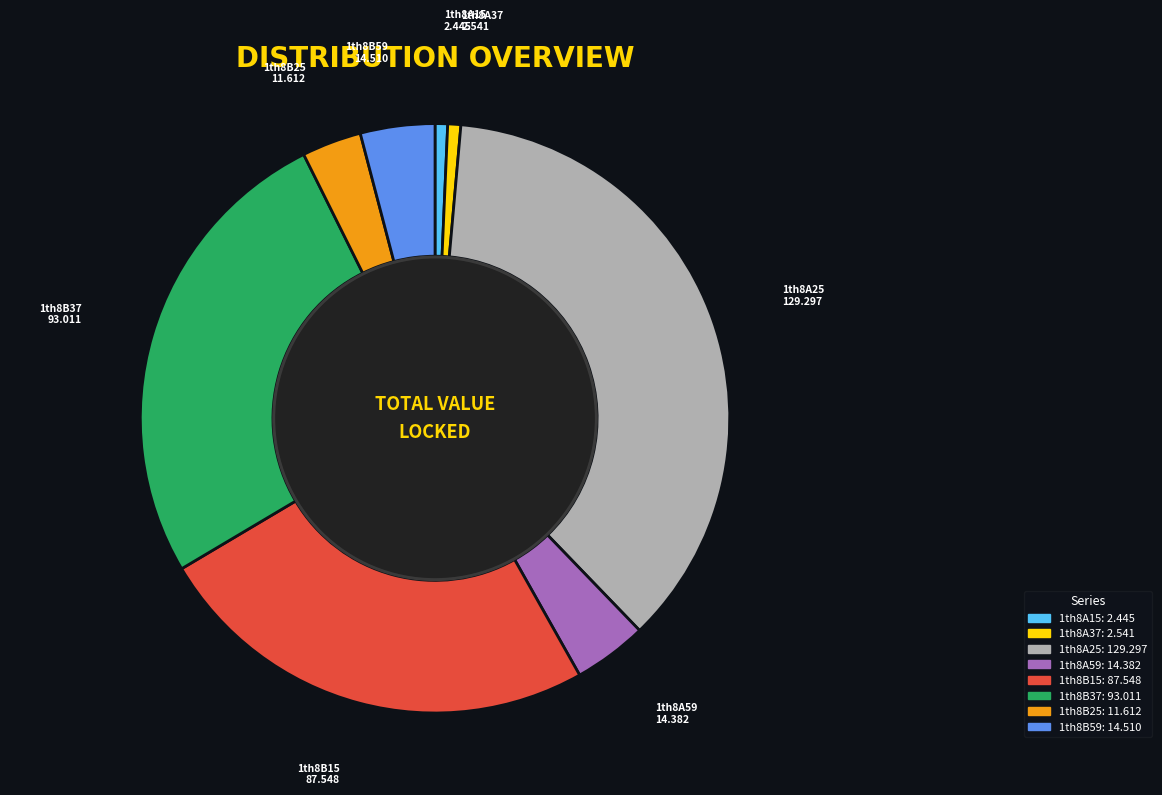

Is it true that 1th8A59 is 4% of the pie?

True